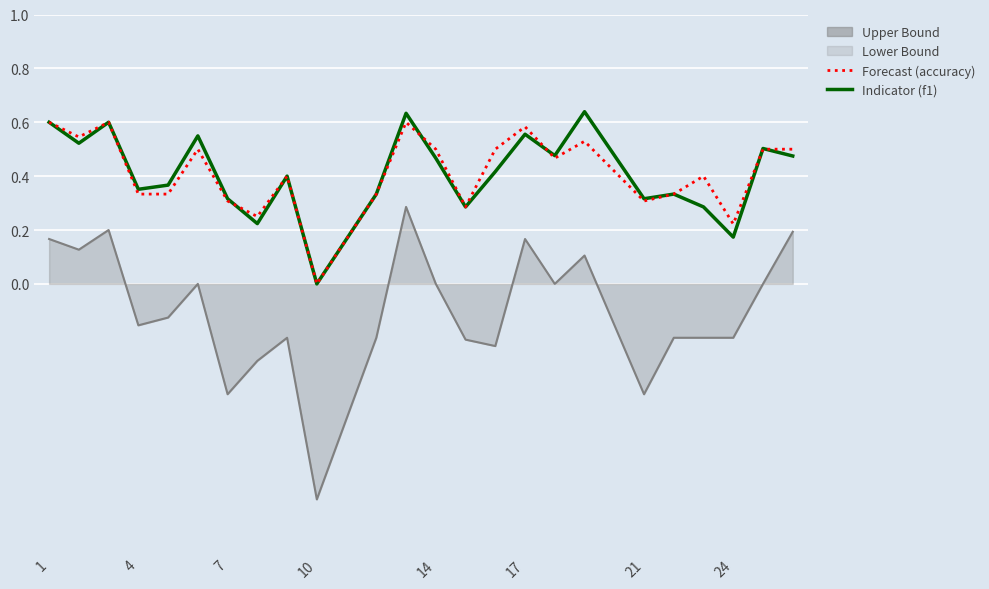

What is the minimum value shown in the chart?

-0.8